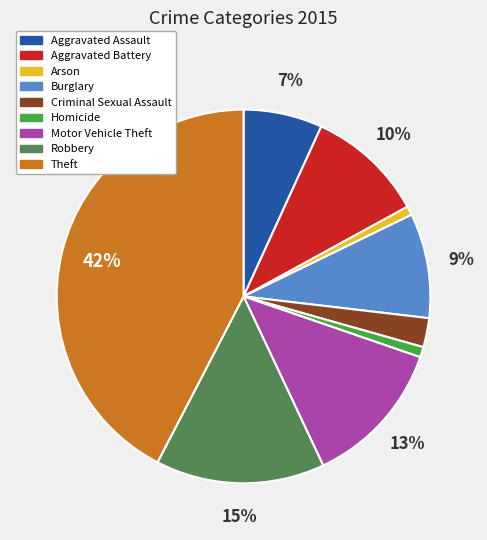

Which has a higher value, Criminal Sexual Assault or Burglary?

Burglary